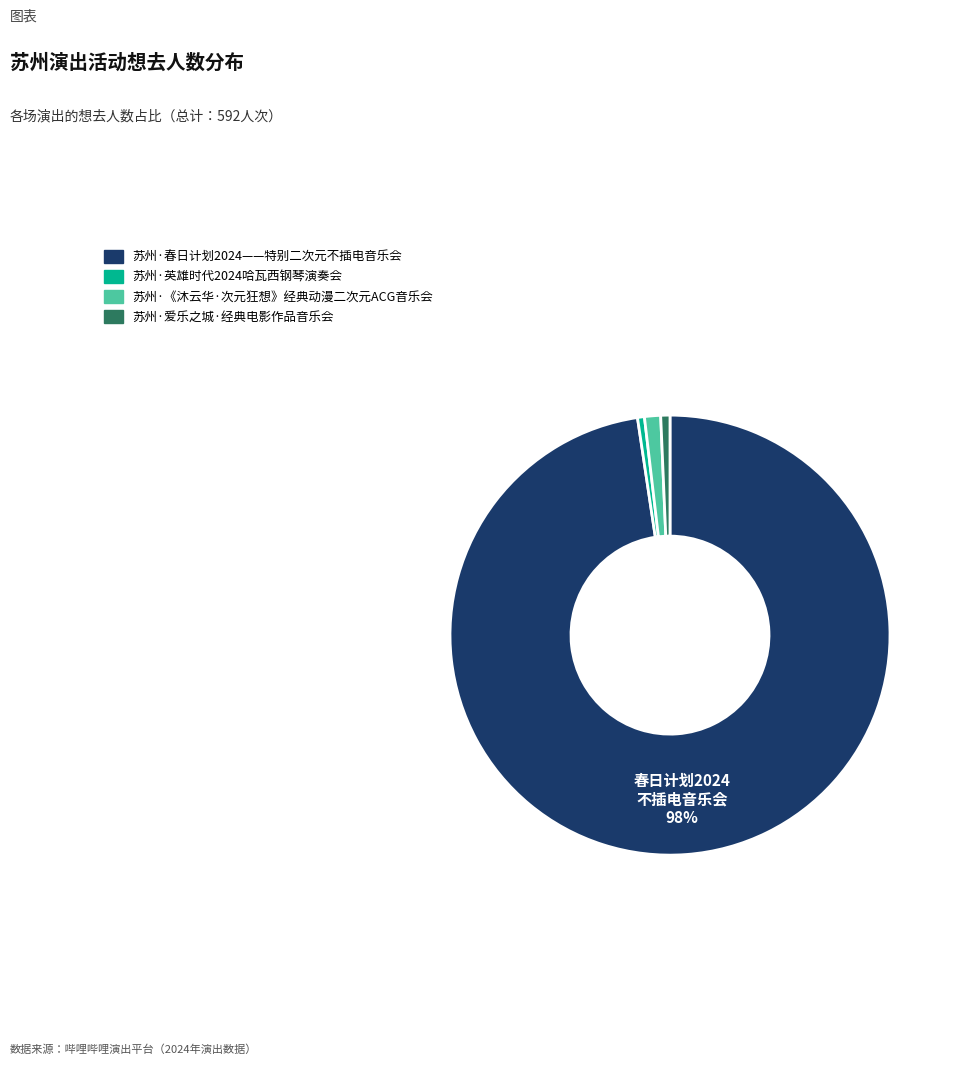

To the nearest percent, what is the average slice percentage?

25%